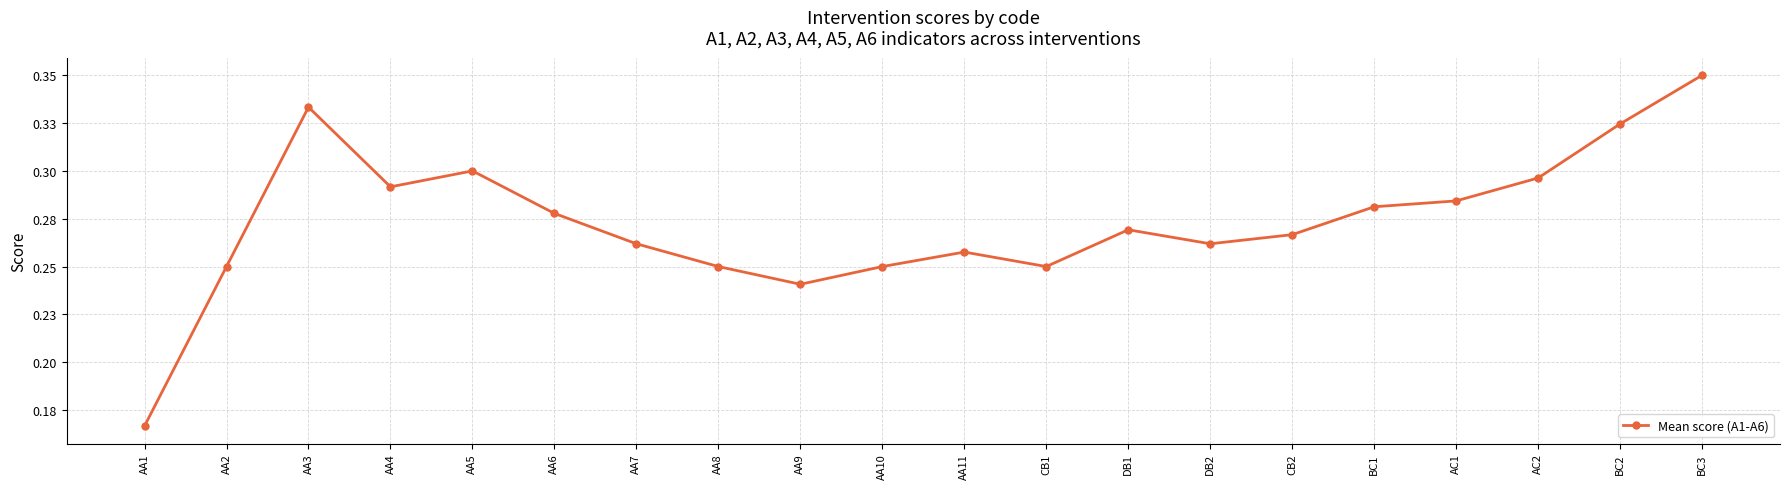

Is this an area chart (filled region under the line)?

No